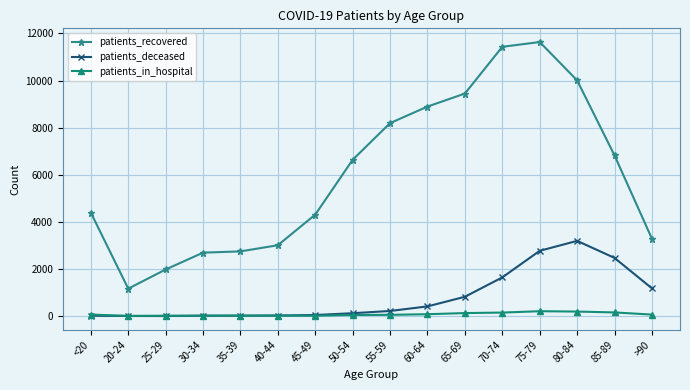

Which series has the largest total across all categories?

patients_recovered